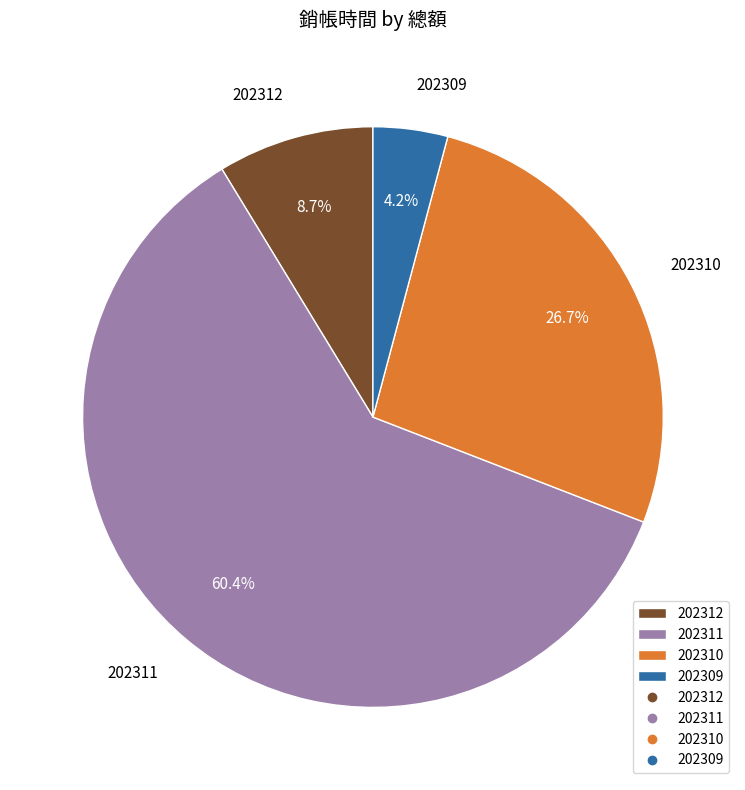

How much of the chart is everything except 202309?

95.8%